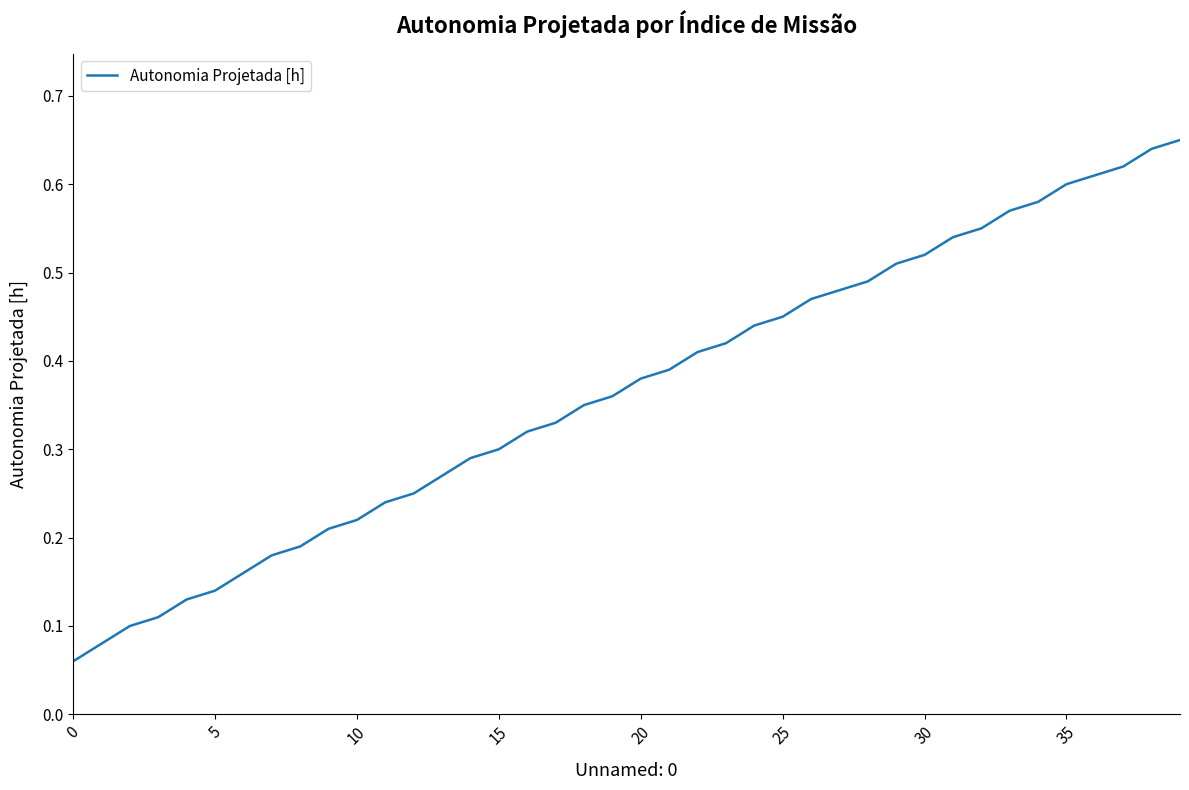

True or false: the data has more than 1 interior local peaks.

False